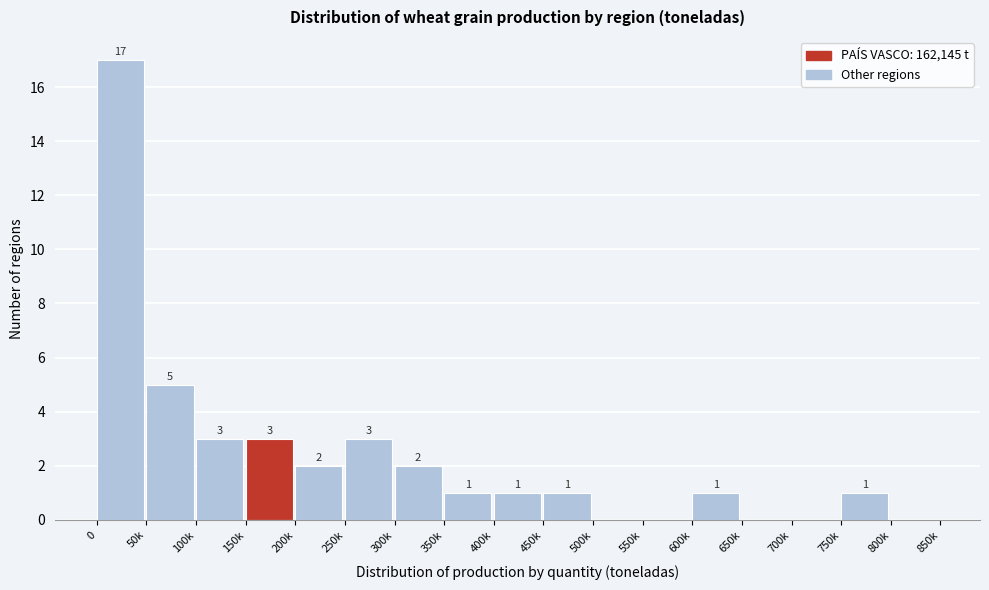

Reading left to right, list all the values displayed in this chart.

0=17	50k=5	100k=3	150k=3	200k=2	250k=3	300k=2	350k=1	400k=1	450k=1	500k=0	550k=0	600k=1	650k=0	700k=0	750k=1	800k=0